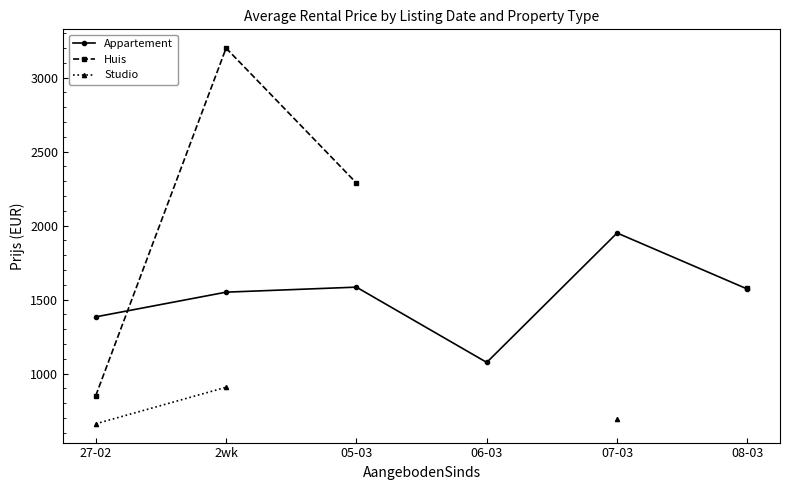

What is the lowest value of the Appartement series?

1075